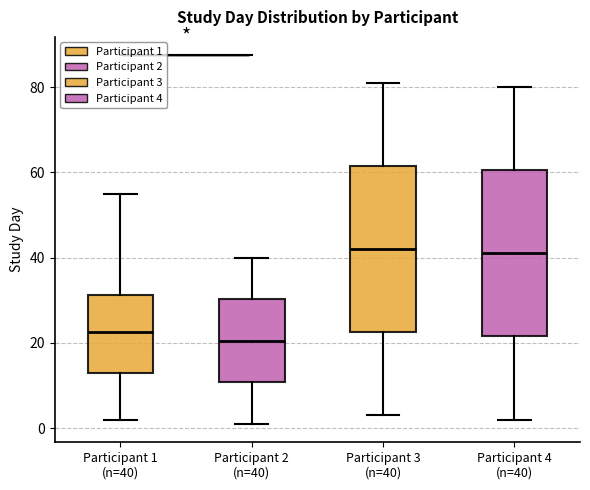

Which box's median line is the lowest?

Participant 2 (n=40)